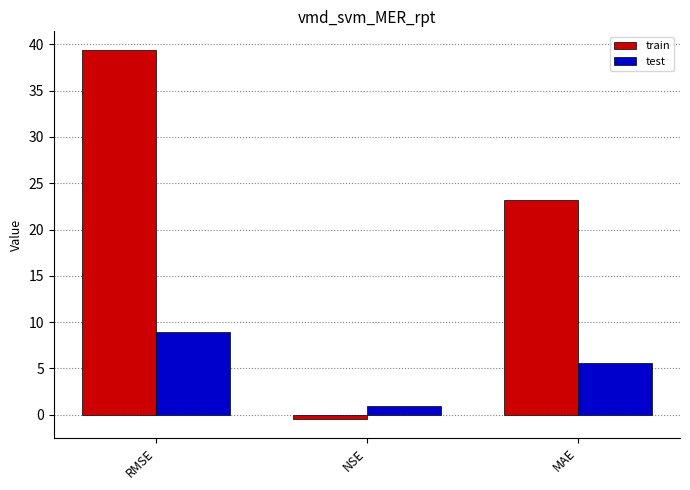

What are all the series names shown in the legend?

train, test